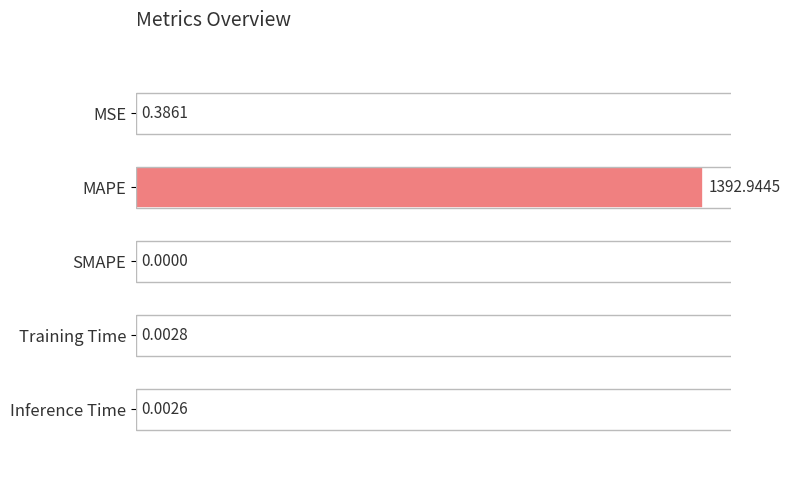

Which has a higher value, Training Time or SMAPE?

Training Time